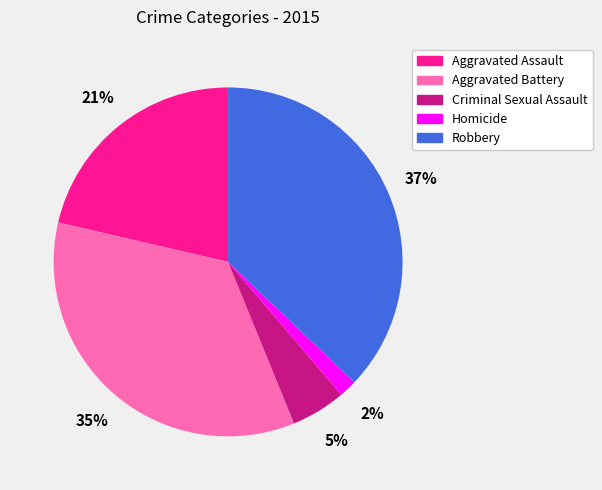

How many slices are in this pie chart?

5